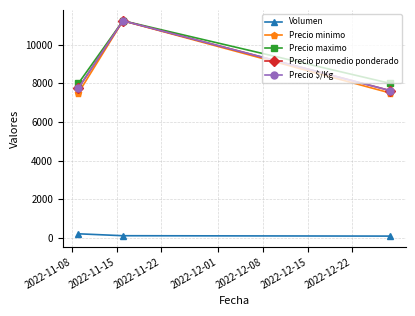

How many lines are shown in the chart?

5